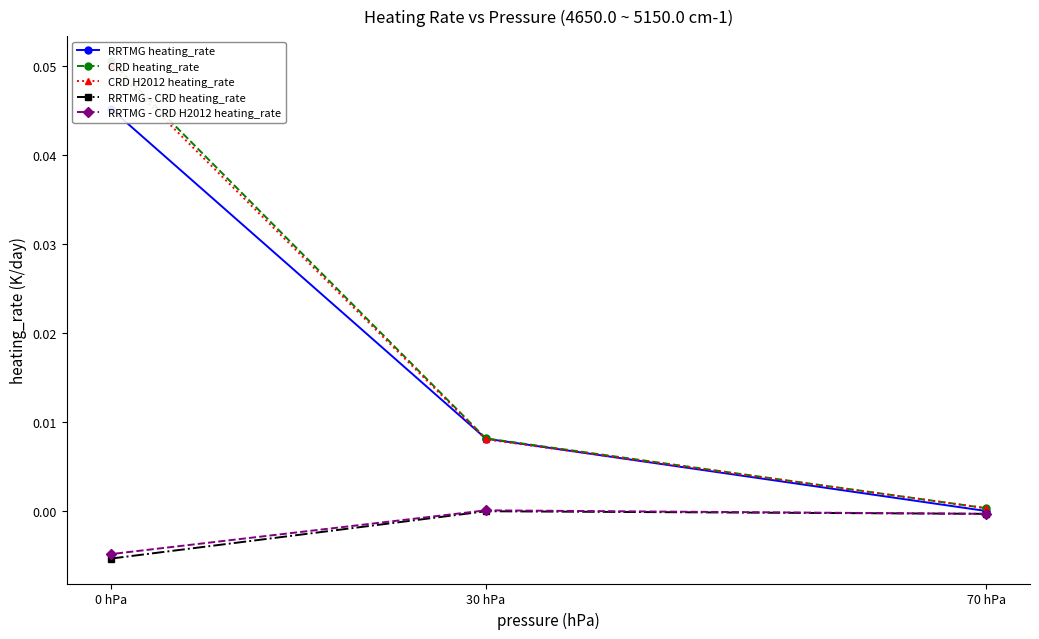

True or false: RRTMG - CRD H2012 heating_rate has a value of 0.0 at 30 hPa.

True